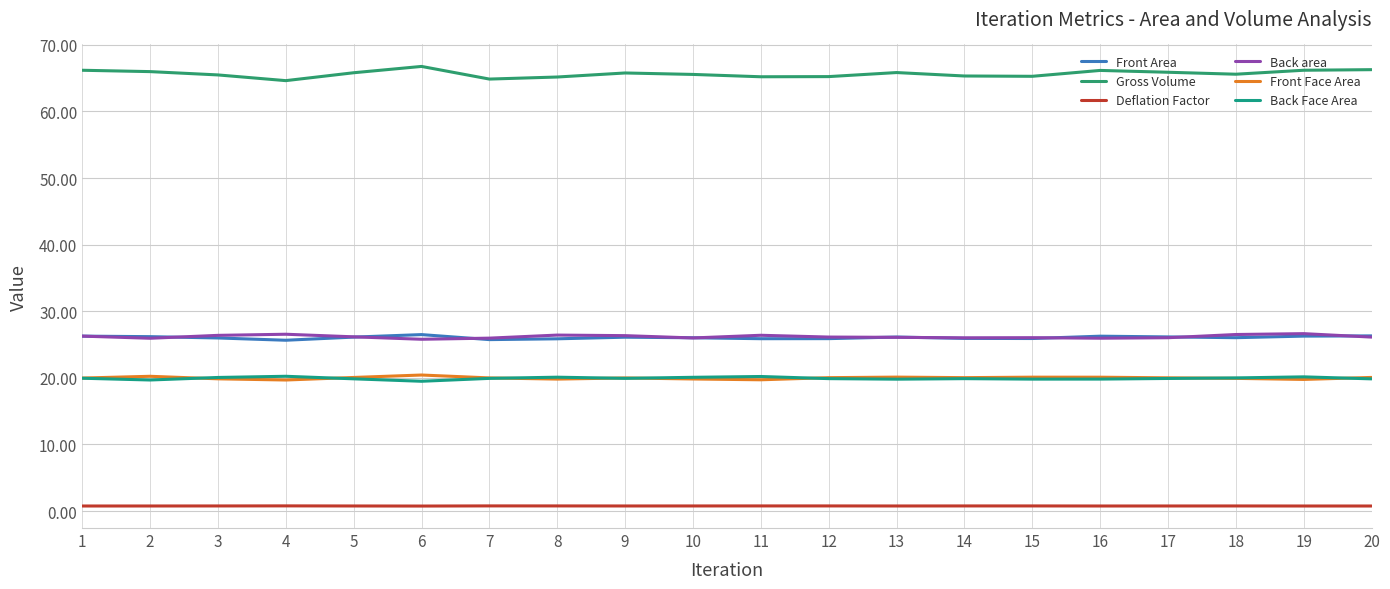

What is the maximum value shown in the chart?

66.8